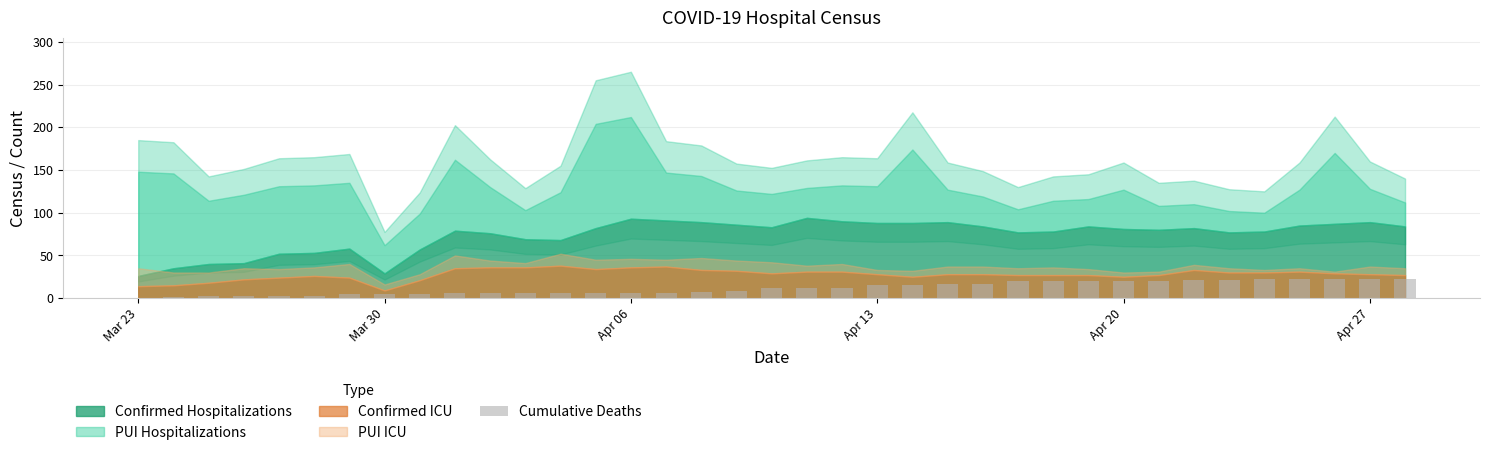

What is the greatest value displayed?

23